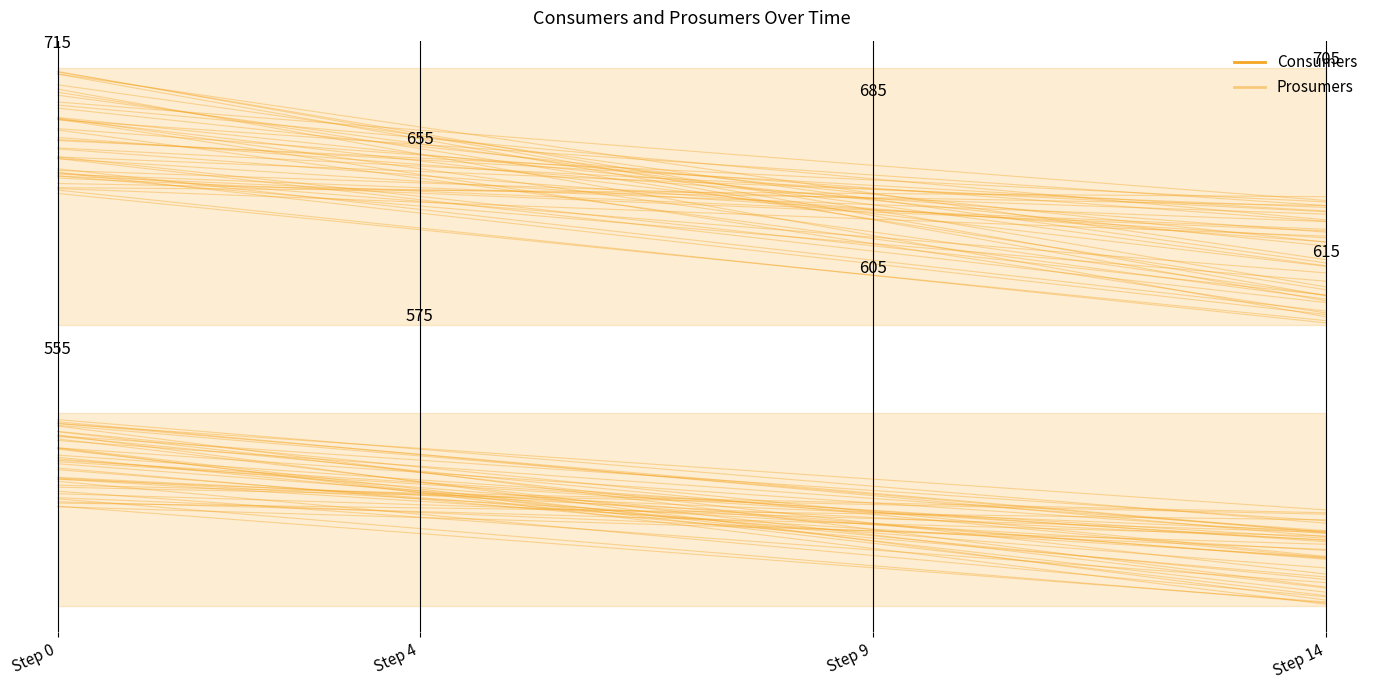

What is the value of the Consumers point at the 3rd from the left?

639.4